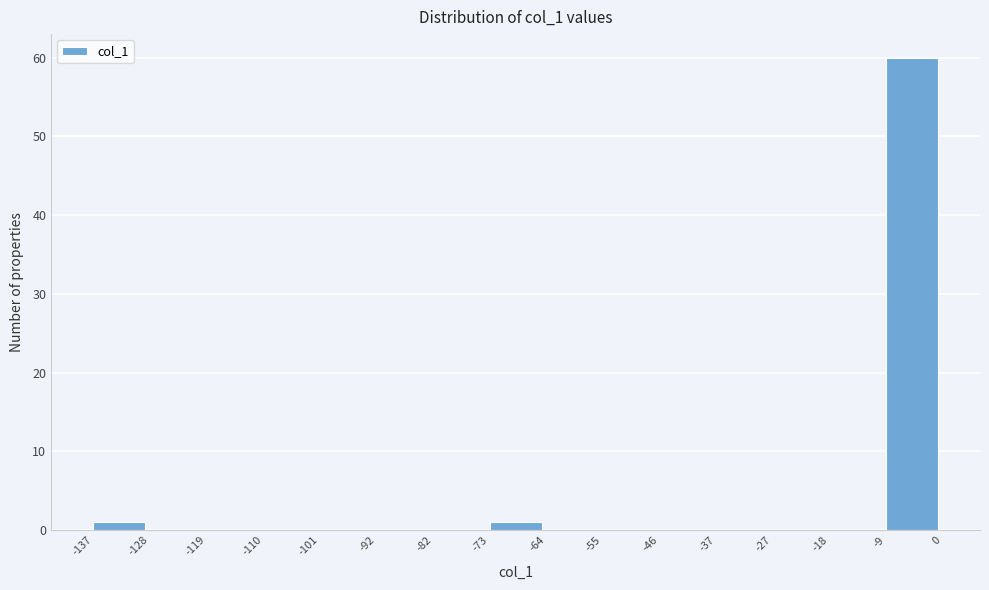

Reading left to right, list every bar in this chart as the range it spans on the x-axis followed by its height. The values are not printed on the chart, so give them approximately, as read against the axis.

-137 to -128: 1
-128 to -119: 0
-119 to -110: 0
-110 to -101: 0
-101 to -92: 0
-92 to -82: 0
-82 to -73: 0
-73 to -64: 1
-64 to -55: 0
-55 to -46: 0
-46 to -37: 0
-37 to -27: 0
-27 to -18: 0
-18 to -9: 0
-9 to 0: 60